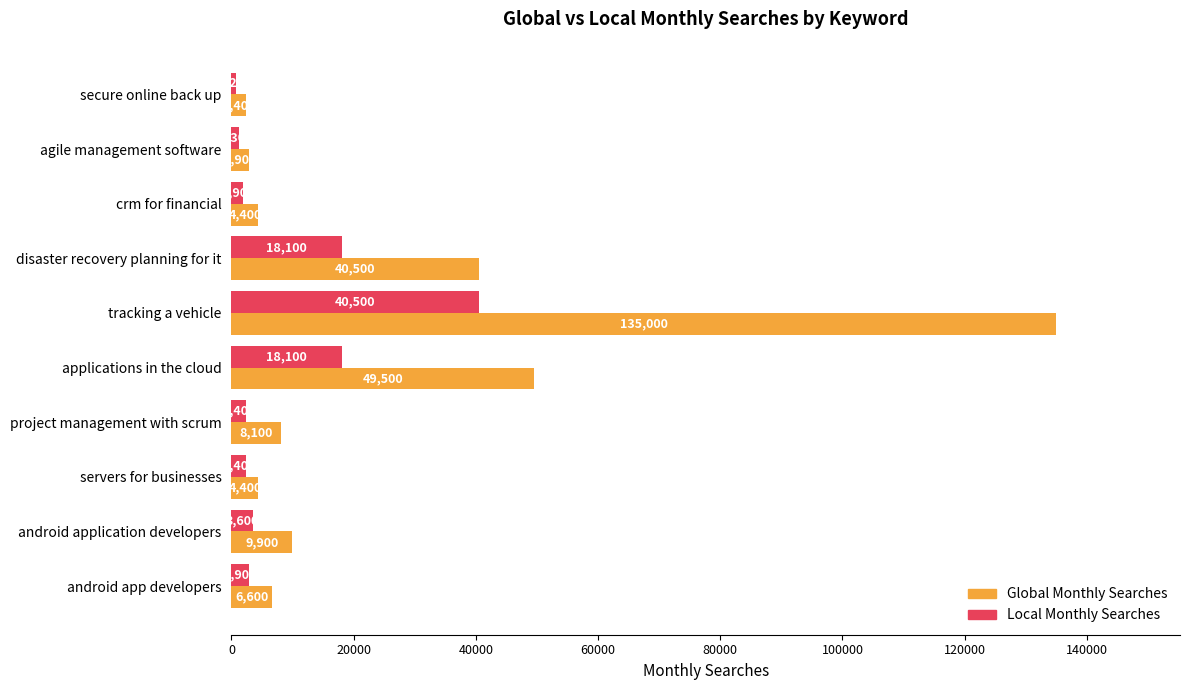

What is the difference between the Global Monthly Searches values at tracking a vehicle and project management with scrum?

126900